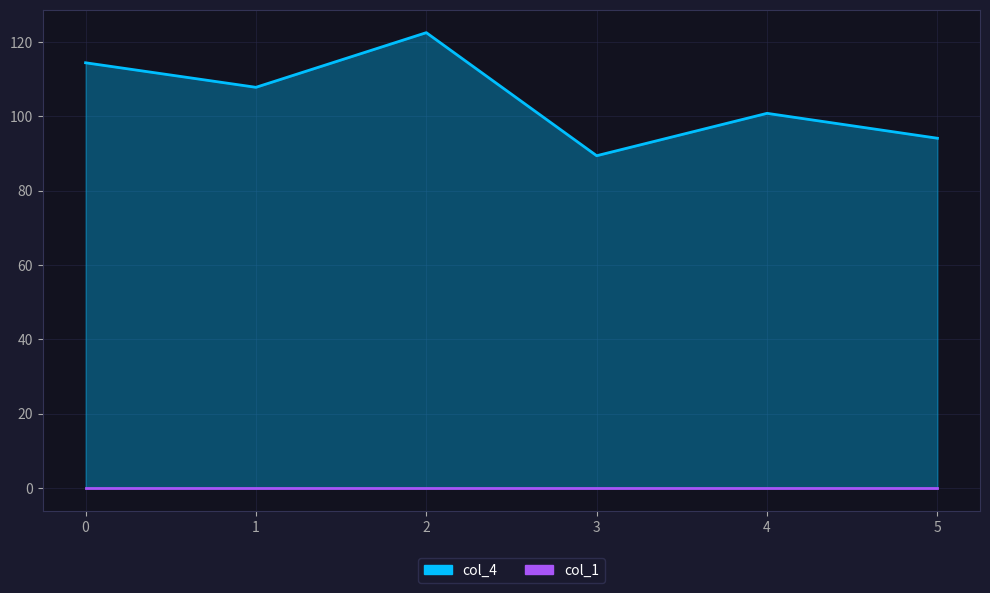

Which category has the lowest value across all series?

3